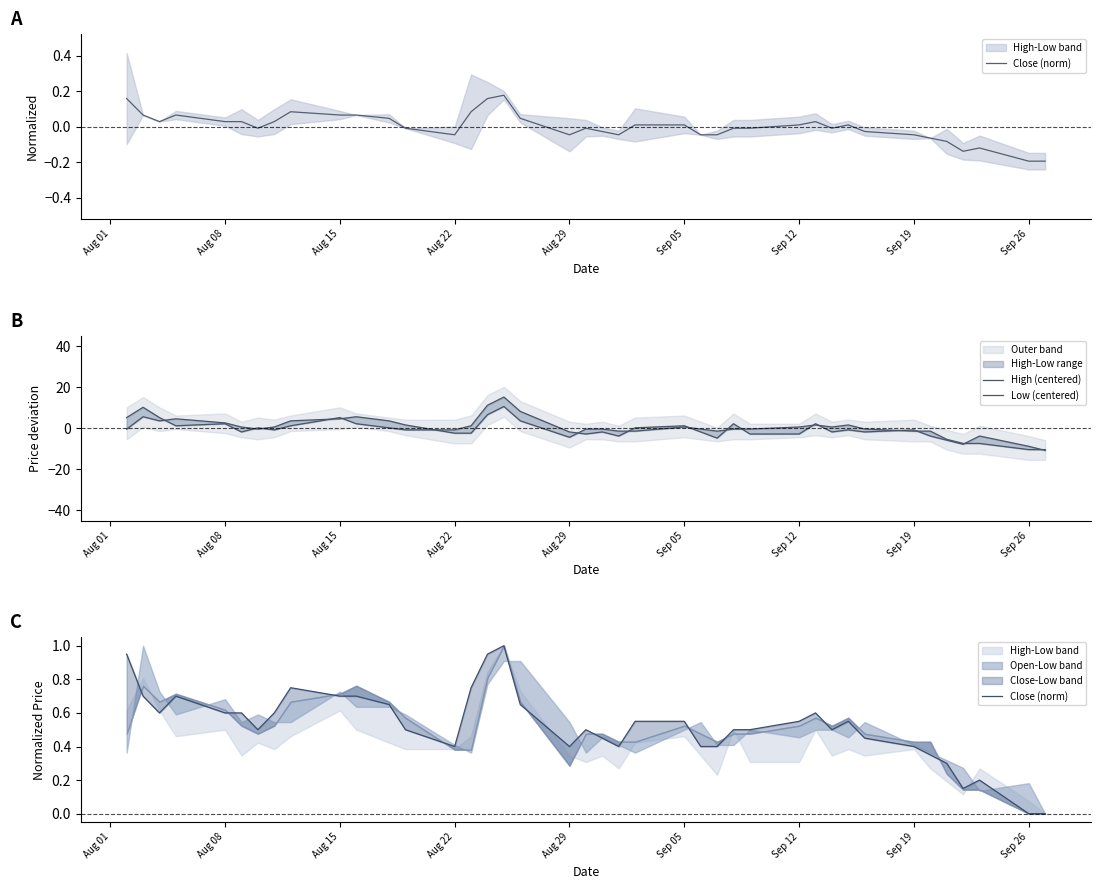

Which series has the widest spread of values?

High (centered)